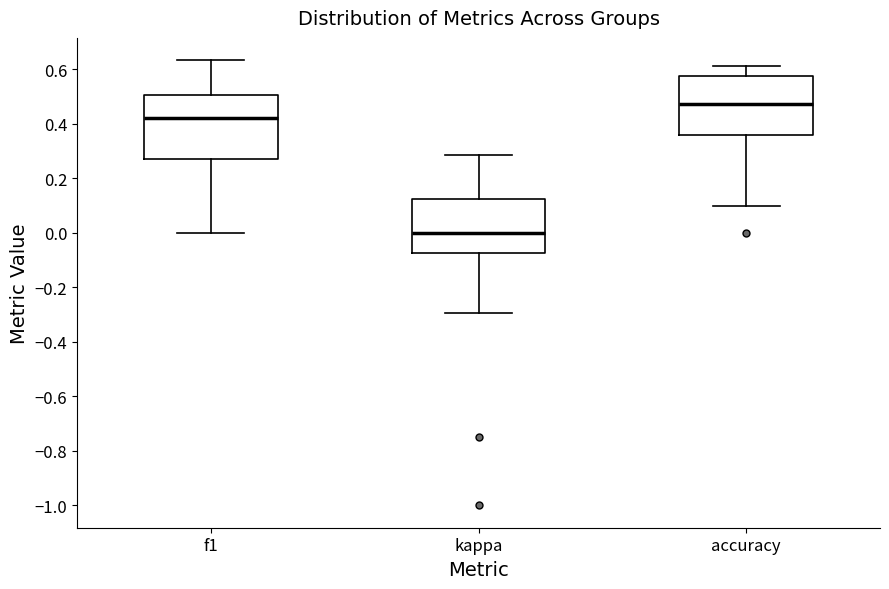

Which box's median line is the highest?

accuracy